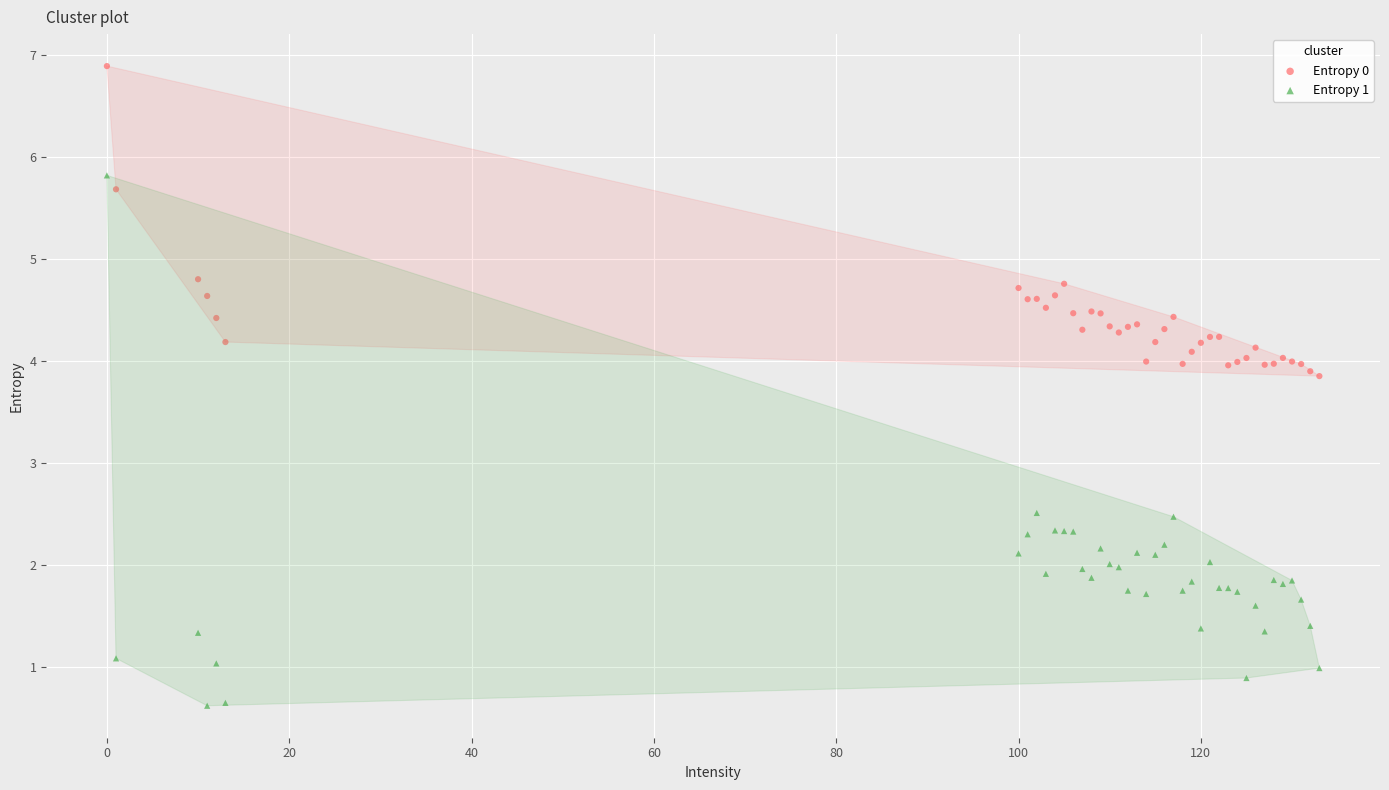

Which series contains the highest Y value?

Entropy 0